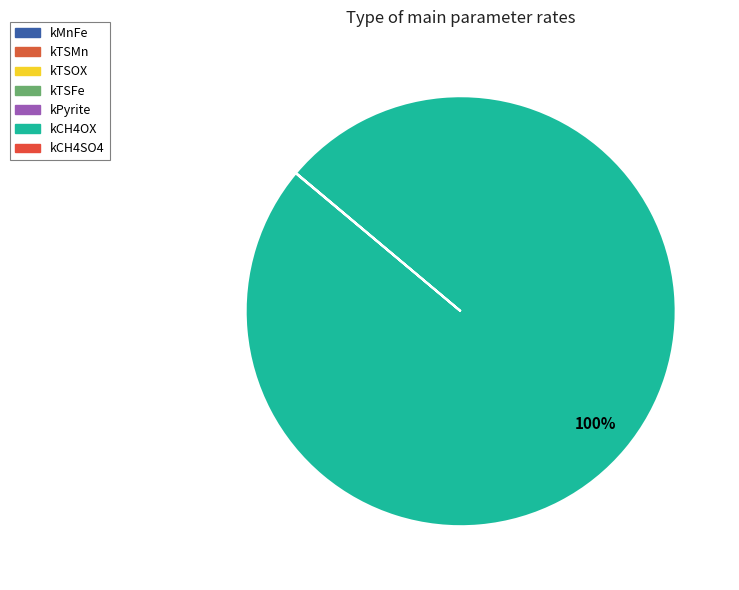

Rank the categories by value from highest to lowest.

kCH4OX, kMnFe, kTSOX, kTSMn, kTSFe, kCH4SO4, kPyrite